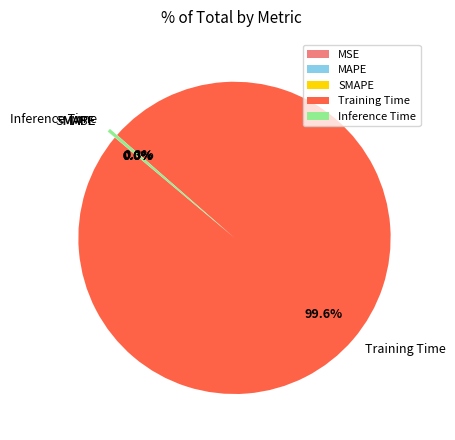

Which slice represents more than half of the pie?

Training Time